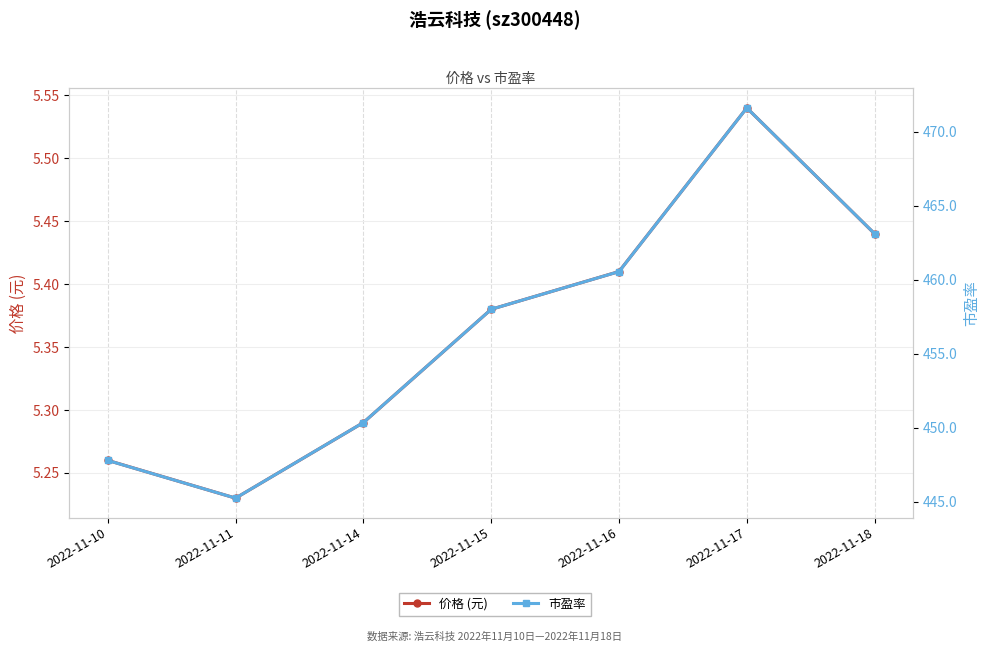

Reading left to right, transcribe all the data shown in this chart.

价格 (元): 5.3	5.2	5.3	5.4	5.4	5.5	5.4
市盈率: 447.8	445.2	450.4	458.0	460.6	471.6	463.1